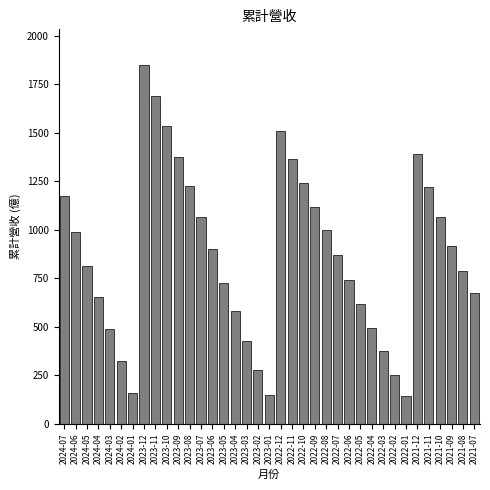

Between 2022-10 and 2024-02, which is larger?

2022-10